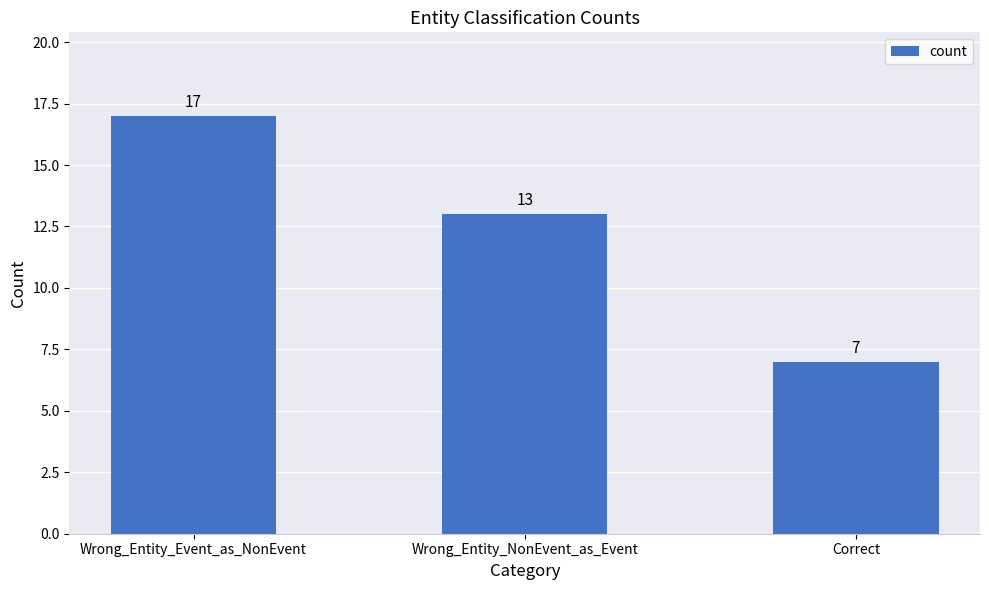

What is the difference between the maximum and minimum values?

10